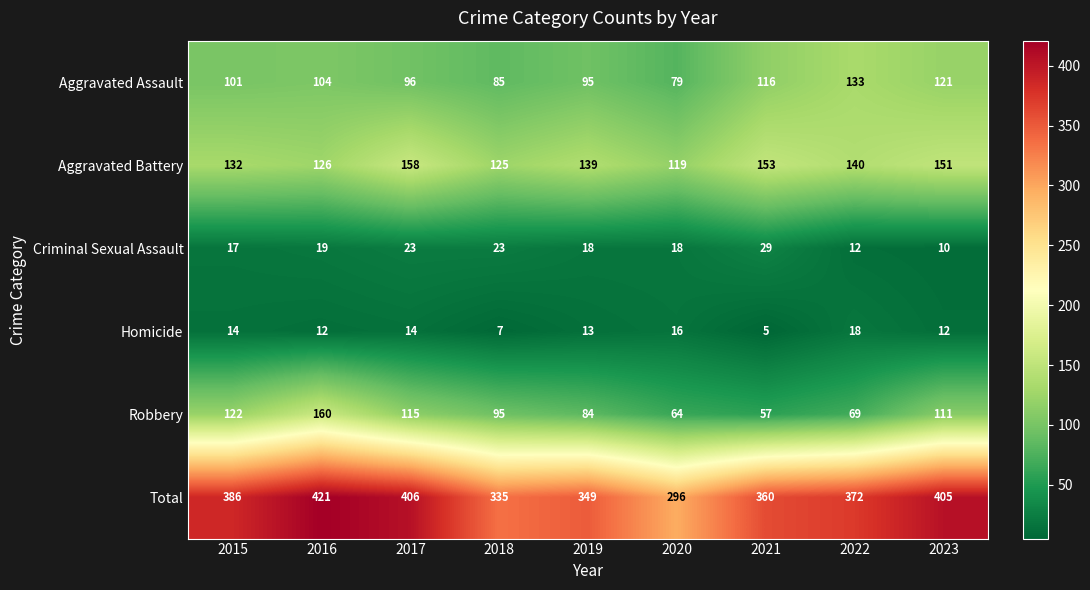

List the labels in order of Total value, largest first.

2016, 2017, 2023, 2015, 2022, 2021, 2019, 2018, 2020